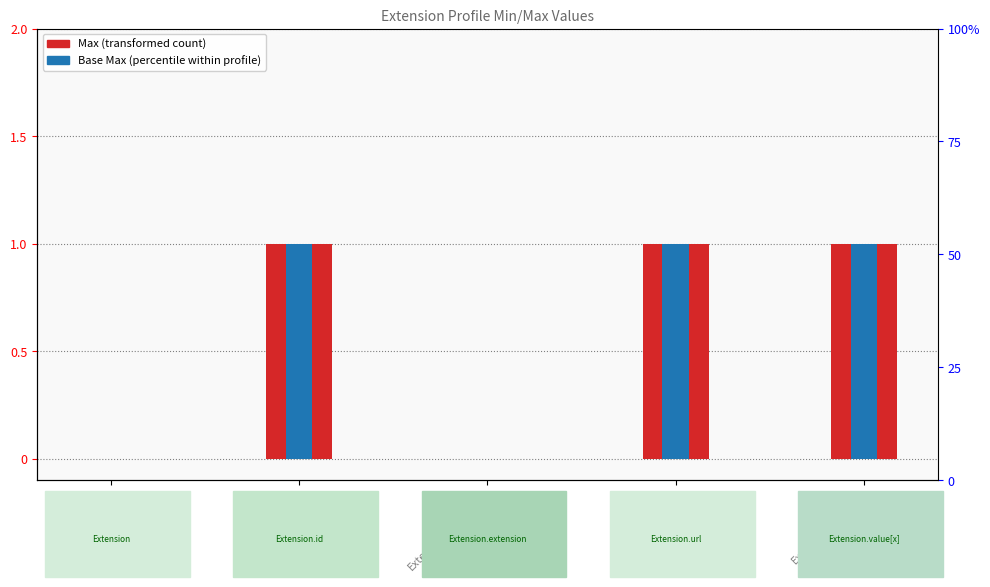

Rank the categories by Base Max value from highest to lowest.

Extension.id, Extension.url, Extension.value[x], Extension, Extension.extension